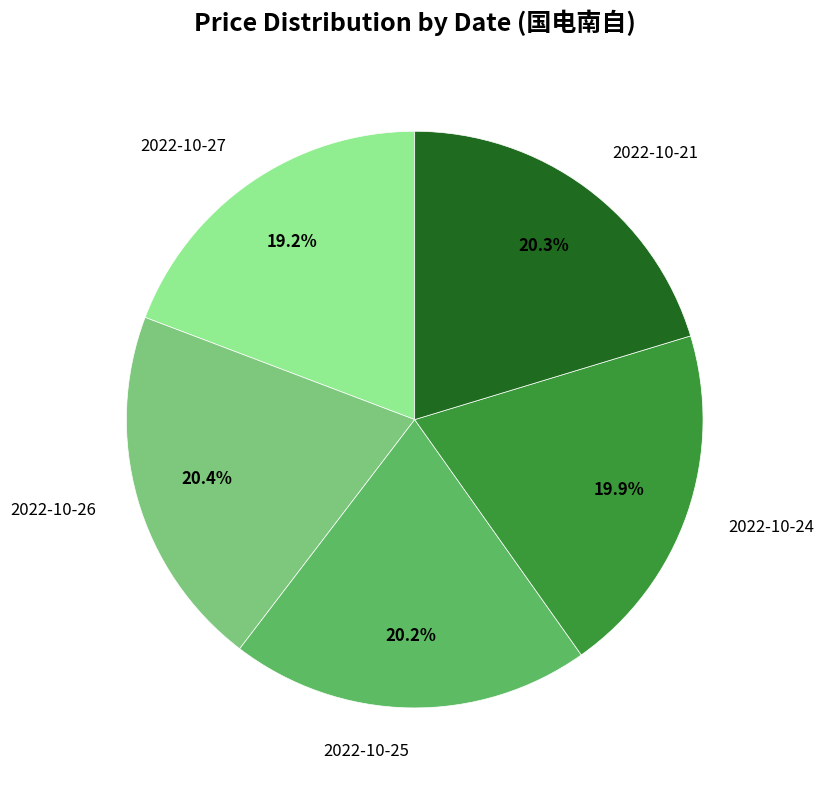

How many segments does this pie chart have?

5